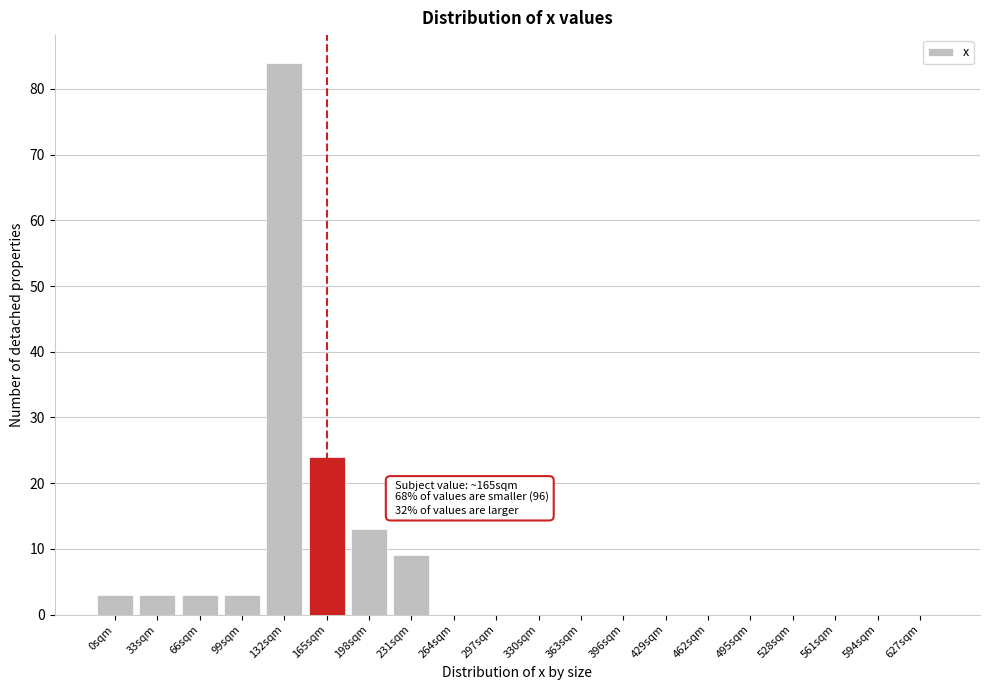

Reading left to right, transcribe all the data shown in this chart.

0sqm=3	33sqm=3	66sqm=3	99sqm=3	132sqm=84	165sqm=24	198sqm=13	231sqm=9	264sqm=0	297sqm=0	330sqm=0	363sqm=0	396sqm=0	429sqm=0	462sqm=0	495sqm=0	528sqm=0	561sqm=0	594sqm=0	627sqm=0